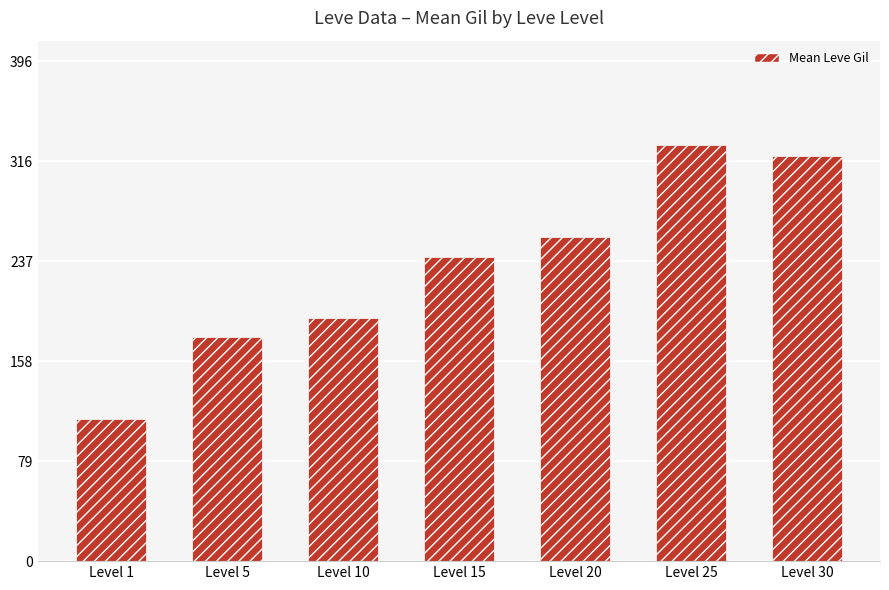

Which label corresponds to the largest value in the chart?

Level 25